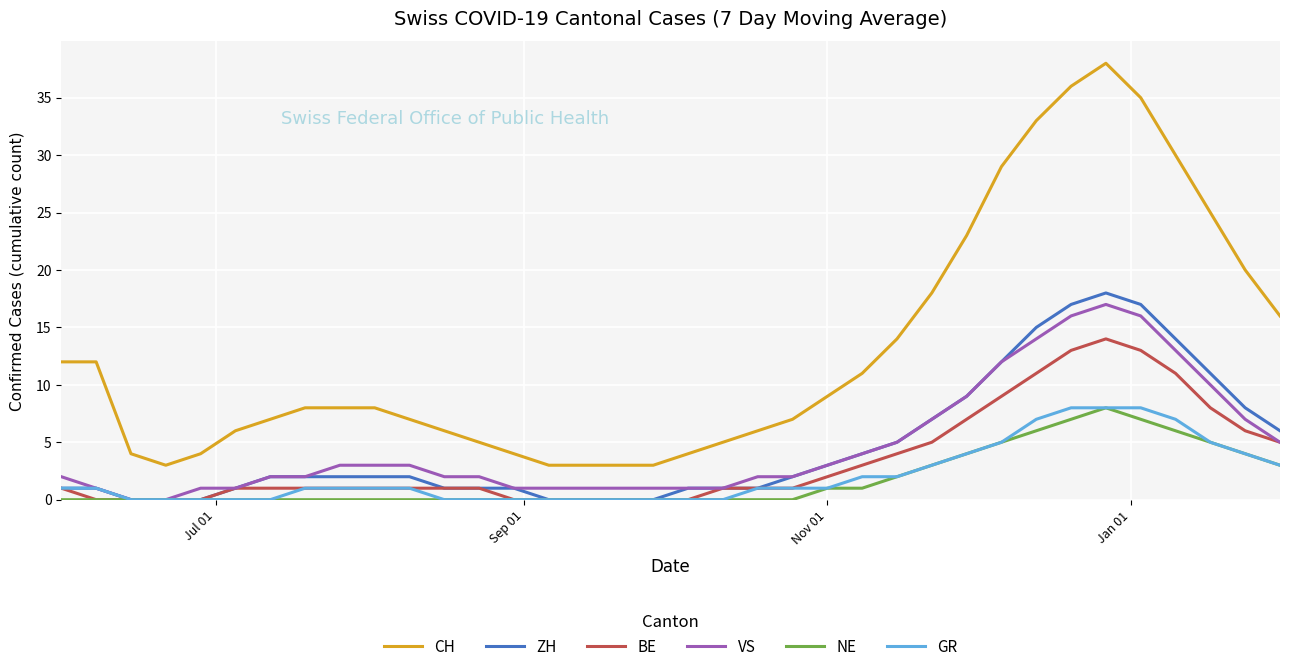

What is the difference between the second highest and second lowest values in the NE series?

7